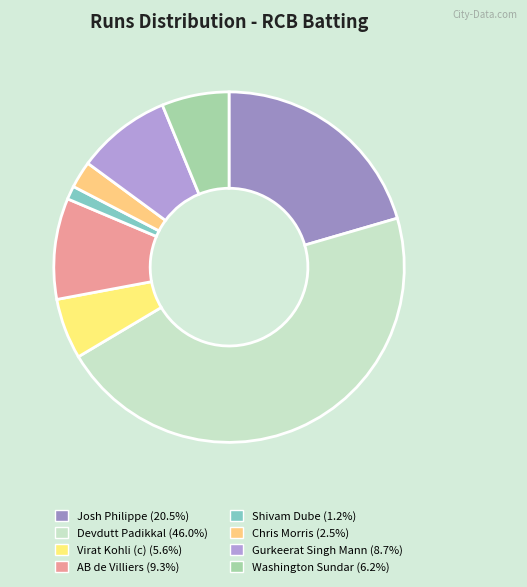

What percentage is the Washington Sundar slice, to the nearest percent?

6%